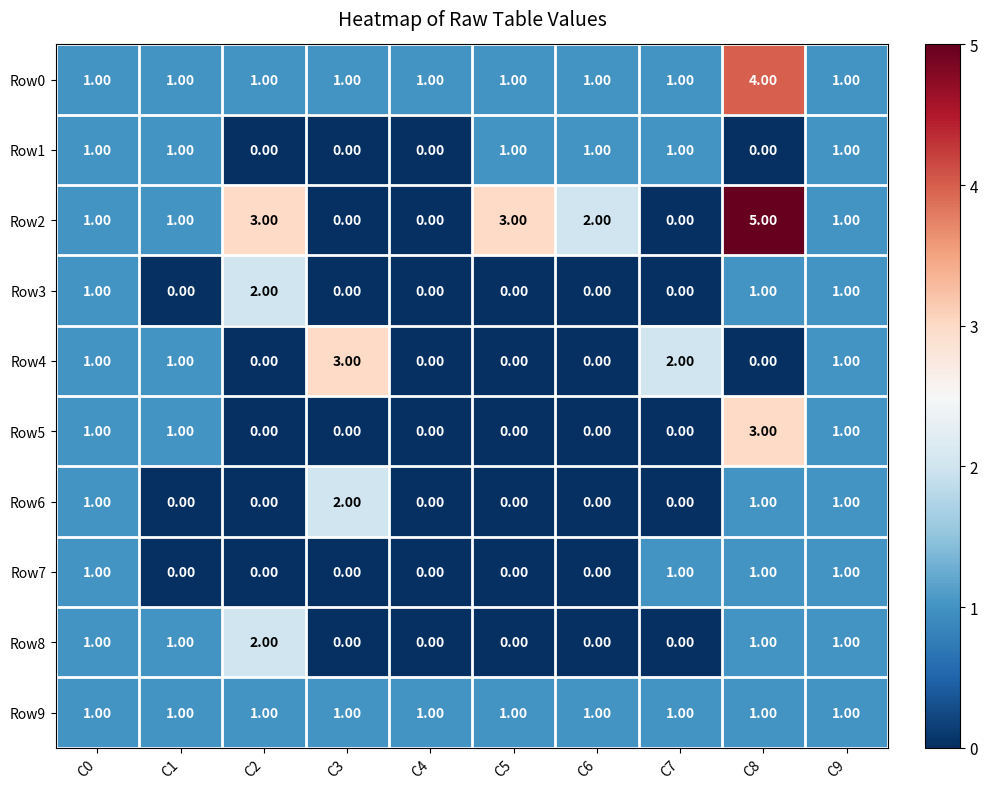

What is the difference between the maximum and second lowest values in the Row2 series?

5